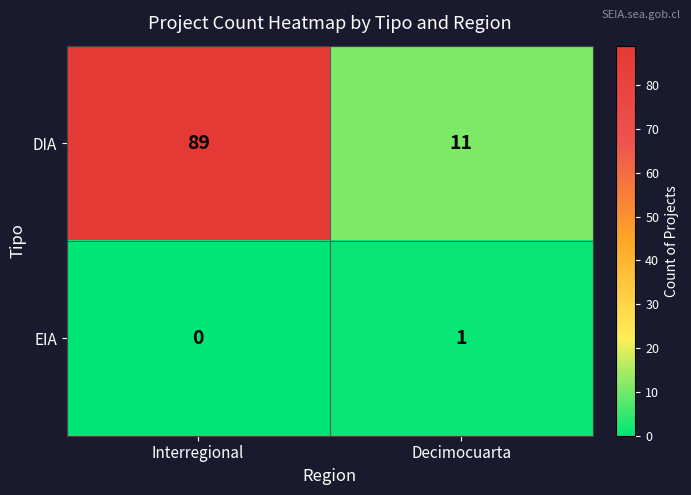

True or false: EIA has a value of 1 at Decimocuarta.

True